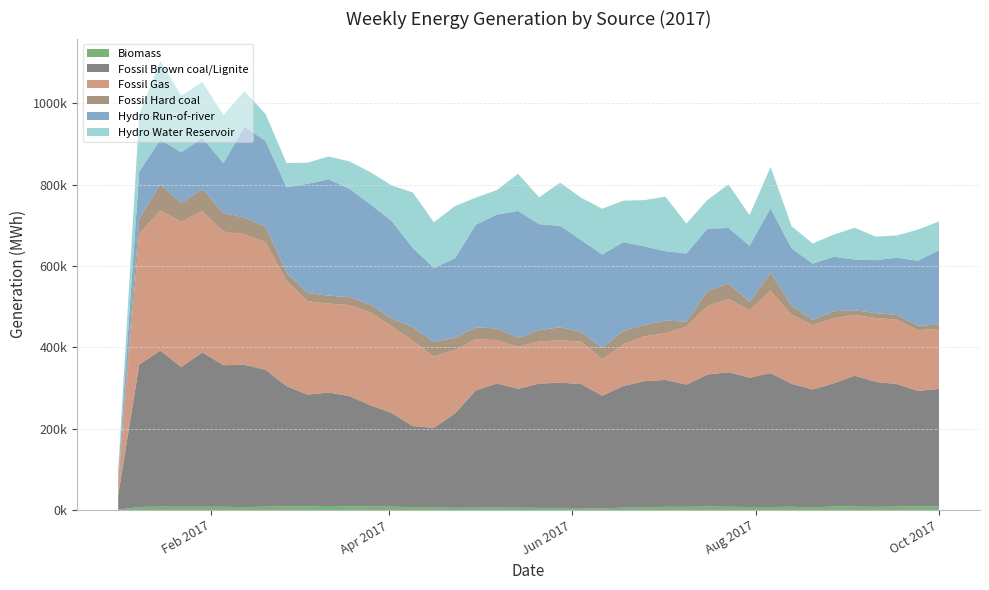

Reading right to left, list all the values displayed in this chart.

Biomass: 2017-10-01=8782	2017-09-24=9233	2017-09-17=8654	2017-09-10=7923	2017-09-03=8614	2017-08-27=9208	2017-08-20=6463	2017-08-13=8340	2017-08-06=7591	2017-07-30=7643	2017-07-23=8190	2017-07-16=8779	2017-07-09=7956	2017-07-02=8087	2017-06-25=6978	2017-06-18=5920	2017-06-11=4332	2017-06-04=4958	2017-05-28=5467	2017-05-21=5539	2017-05-14=5739	2017-05-07=6237	2017-04-30=5975	2017-04-23=5480	2017-04-16=6935	2017-04-09=7272	2017-04-02=8495	2017-03-26=8645	2017-03-19=9432	2017-03-12=10153	2017-03-05=9313	2017-02-26=8916	2017-02-19=8524	2017-02-12=7386	2017-02-05=8164	2017-01-29=8376	2017-01-22=8296	2017-01-15=8628	2017-01-08=7620	2017-01-01=962
Fossil Brown coal/Lignite: 2017-10-01=289212	2017-09-24=283837	2017-09-17=301289	2017-09-10=307088	2017-09-03=322016	2017-08-27=302601	2017-08-20=290111	2017-08-13=302267	2017-08-06=329149	2017-07-30=318014	2017-07-23=330947	2017-07-16=324568	2017-07-09=300701	2017-07-02=311934	2017-06-25=310128	2017-06-18=299323	2017-06-11=276974	2017-06-04=304985	2017-05-28=307783	2017-05-21=305482	2017-05-14=292459	2017-05-07=305253	2017-04-30=288464	2017-04-23=232104	2017-04-16=195506	2017-04-09=199089	2017-04-02=230010	2017-03-26=248919	2017-03-19=270648	2017-03-12=279114	2017-03-05=274669	2017-02-26=295777	2017-02-19=336575	2017-02-12=349950	2017-02-05=348064	2017-01-29=379558	2017-01-22=343468	2017-01-15=383533	2017-01-08=350192	2017-01-01=35376
Fossil Gas: 2017-10-01=147448	2017-09-24=149410	2017-09-17=158325	2017-09-10=157100	2017-09-03=149407	2017-08-27=159639	2017-08-20=158153	2017-08-13=169606	2017-08-06=203295	2017-07-30=165575	2017-07-23=180082	2017-07-16=168297	2017-07-09=142559	2017-07-02=114794	2017-06-25=110301	2017-06-18=102269	2017-06-11=89736	2017-06-04=104488	2017-05-28=104343	2017-05-21=103752	2017-05-14=103588	2017-05-07=106170	2017-04-30=125898	2017-04-23=156283	2017-04-16=175466	2017-04-09=210281	2017-04-02=213183	2017-03-26=228459	2017-03-19=224208	2017-03-12=218664	2017-03-05=229935	2017-02-26=258790	2017-02-19=313552	2017-02-12=321267	2017-02-05=328566	2017-01-29=347347	2017-01-22=357428	2017-01-15=344487	2017-01-08=321985	2017-01-01=36277
Fossil Hard coal: 2017-10-01=10781	2017-09-24=11085	2017-09-17=11231	2017-09-10=12121	2017-09-03=11456	2017-08-27=17571	2017-08-20=12778	2017-08-13=22433	2017-08-06=43427	2017-07-30=20911	2017-07-23=38165	2017-07-16=37162	2017-07-09=12322	2017-07-02=30995	2017-06-25=28065	2017-06-18=32914	2017-06-11=27965	2017-06-04=23357	2017-05-28=31985	2017-05-21=27627	2017-05-14=21769	2017-05-07=28764	2017-04-30=29160	2017-04-23=29765	2017-04-16=36013	2017-04-09=32893	2017-04-02=19487	2017-03-26=18965	2017-03-19=19218	2017-03-12=19422	2017-03-05=19737	2017-02-26=20624	2017-02-19=38026	2017-02-12=40704	2017-02-05=46129	2017-01-29=54317	2017-01-22=45975	2017-01-15=64086	2017-01-08=36764	2017-01-01=2462
Hydro Run-of-river: 2017-10-01=182809	2017-09-24=159603	2017-09-17=141198	2017-09-10=130358	2017-09-03=124569	2017-08-27=134029	2017-08-20=138634	2017-08-13=140670	2017-08-06=158525	2017-07-30=138107	2017-07-23=136360	2017-07-16=153070	2017-07-09=167402	2017-07-02=170844	2017-06-25=193289	2017-06-18=218378	2017-06-11=229426	2017-06-04=226101	2017-05-28=249488	2017-05-21=260702	2017-05-14=312035	2017-05-07=280477	2017-04-30=252517	2017-04-23=195640	2017-04-16=181415	2017-04-09=195036	2017-04-02=239536	2017-03-26=246390	2017-03-19=266151	2017-03-12=286125	2017-03-05=268591	2017-02-26=209810	2017-02-19=211253	2017-02-12=223292	2017-02-05=122274	2017-01-29=125529	2017-01-22=124634	2017-01-15=109615	2017-01-08=115939	2017-01-01=14865
Hydro Water Reservoir: 2017-10-01=70867	2017-09-24=76444	2017-09-17=54668	2017-09-10=57673	2017-09-03=78262	2017-08-27=54298	2017-08-20=49492	2017-08-13=54720	2017-08-06=101723	2017-07-30=75177	2017-07-23=107280	2017-07-16=70698	2017-07-09=73743	2017-07-02=134038	2017-06-25=113427	2017-06-18=102009	2017-06-11=112552	2017-06-04=104153	2017-05-28=105892	2017-05-21=66002	2017-05-14=91317	2017-05-07=60161	2017-04-30=66439	2017-04-23=128104	2017-04-16=112554	2017-04-09=136445	2017-04-02=87487	2017-03-26=79028	2017-03-19=67618	2017-03-12=56082	2017-03-05=52095	2017-02-26=59171	2017-02-19=66485	2017-02-12=87308	2017-02-05=118021	2017-01-29=137739	2017-01-22=139232	2017-01-15=193876	2017-01-08=141888	2017-01-01=7288